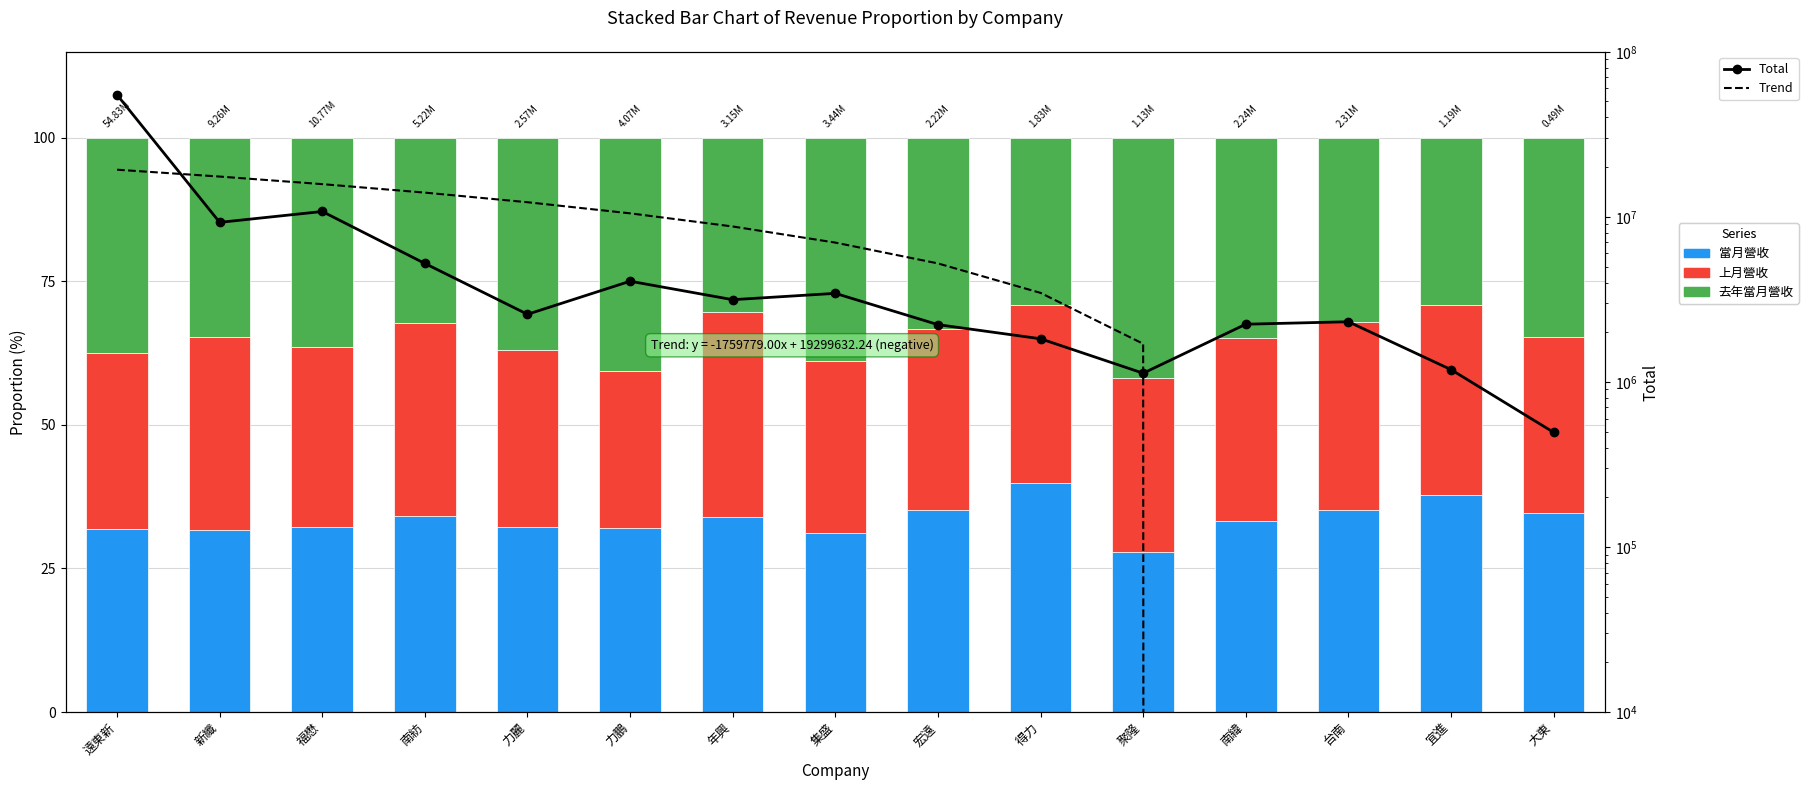

Reading left to right, transcribe all the data shown in this chart.

當月營收: 遠東新=32.0	新纖=31.7	福懋=32.3	南紡=34.1	力麗=32.3	力鵬=32.0	年興=33.9	集盛=31.1	宏遠=35.2	得力=39.8	聚隆=27.9	南緯=33.2	台南=35.1	宜進=37.7	大東=34.7
上月營收: 遠東新=30.7	新纖=33.6	福懋=31.2	南紡=33.7	力麗=30.8	力鵬=27.4	年興=35.7	集盛=30.0	宏遠=31.5	得力=31.0	聚隆=30.3	南緯=31.9	台南=32.9	宜進=33.2	大東=30.5
去年當月營收: 遠東新=37.4	新纖=34.7	福懋=36.5	南紡=32.2	力麗=36.9	力鵬=40.6	年興=30.3	集盛=38.9	宏遠=33.3	得力=29.1	聚隆=41.8	南緯=34.9	台南=32.0	宜進=29.1	大東=34.7
Total: 遠東新=54829287.0	新纖=9258739.0	福懋=10773960.0	南紡=5218232.0	力麗=2568186.0	力鵬=4073286.0	年興=3148175.0	集盛=3438870.0	宏遠=2222671.0	得力=1825250.0	聚隆=1128833.0	南緯=2236116.0	台南=2314180.0	宜進=1187005.0	大東=494899.0
Trend: 遠東新=19299632.2	新纖=17539853.2	福懋=15780074.2	南紡=14020295.3	力麗=12260516.3	力鵬=10500737.3	年興=8740958.3	集盛=6981179.3	宏遠=5221400.3	得力=3461621.3	聚隆=1701842.3	南緯=-57936.7	台南=-1817715.7	宜進=-3577494.7	大東=-5337273.7